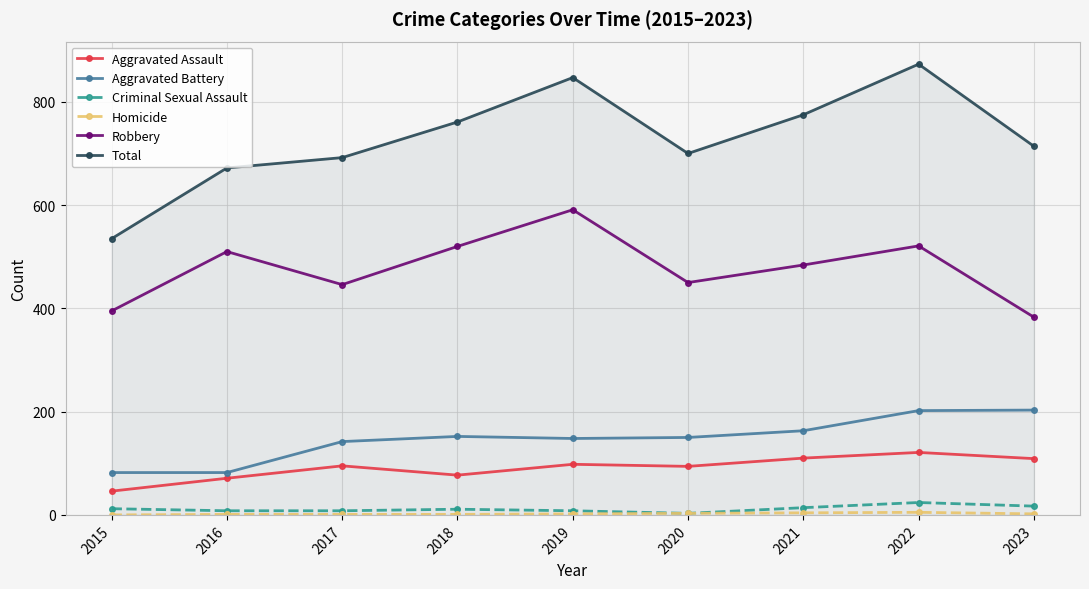

What is the difference between the maximum and second lowest values in the Aggravated Assault series?

50